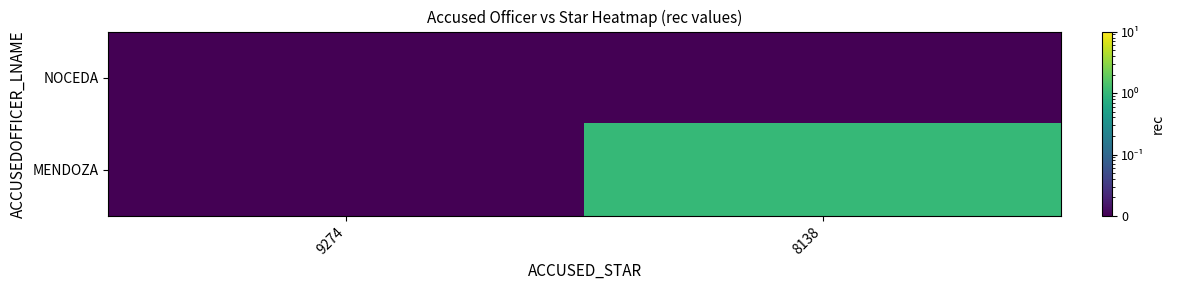

At which category is the sum across all series the highest?

8138